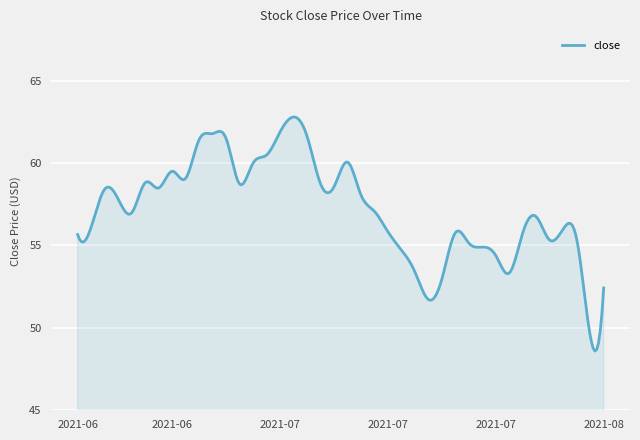

What is the minimum value shown in the chart?

48.6